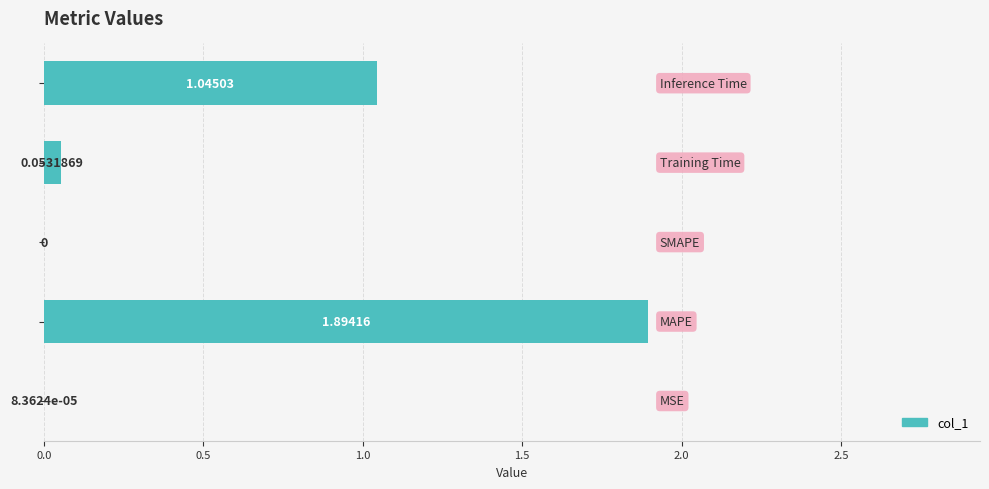

What is the sum of all values?

3.0